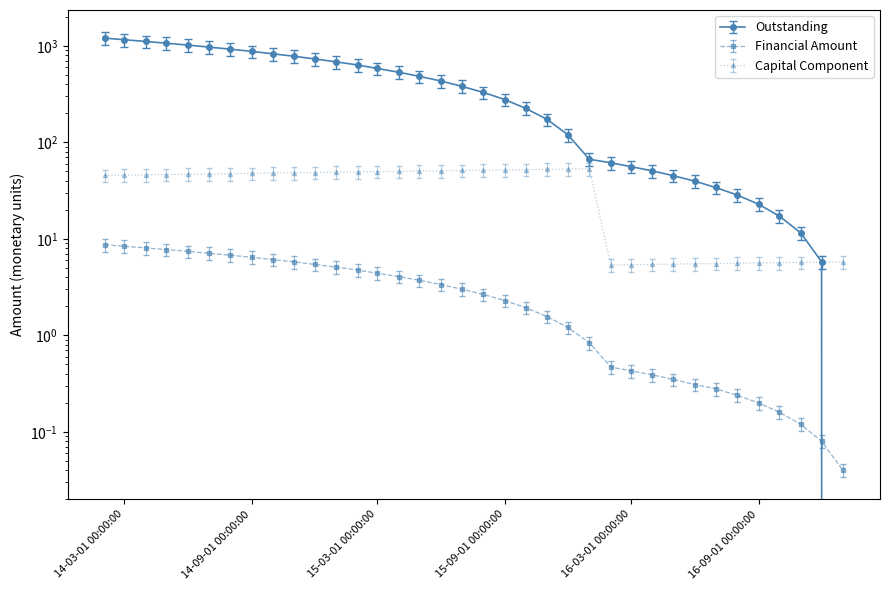

True or false: the data has more than 2 interior local peaks.

False